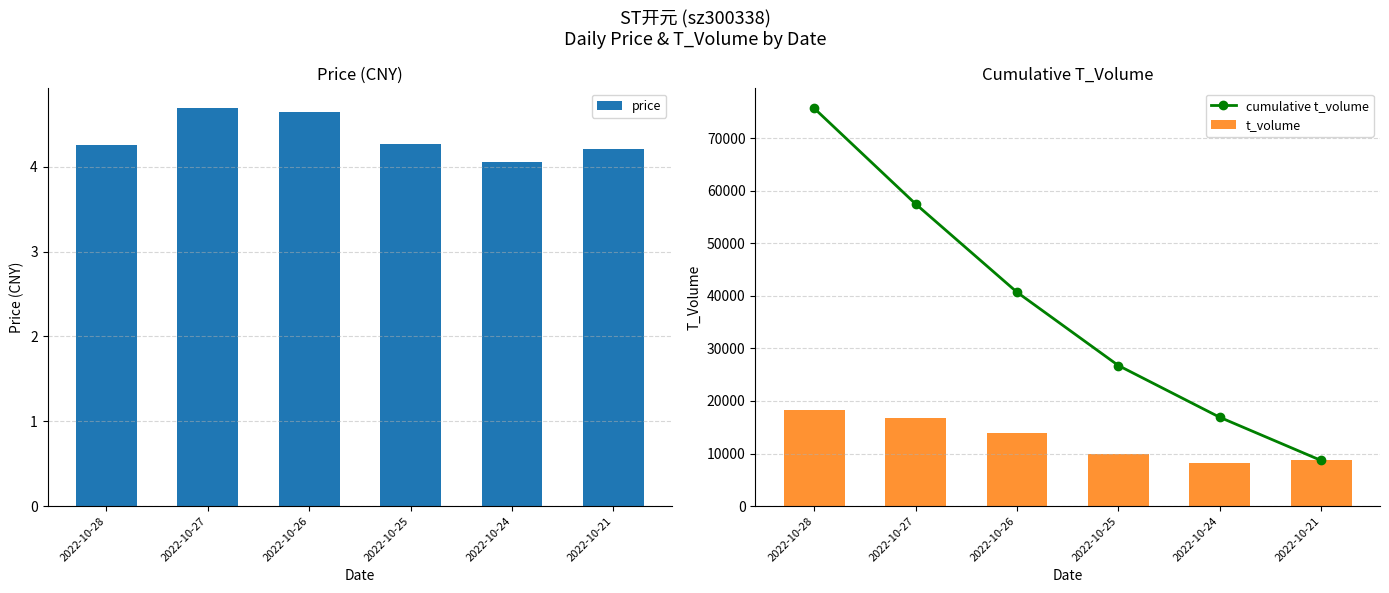

Which series has the largest total across all categories?

cumulative t_volume